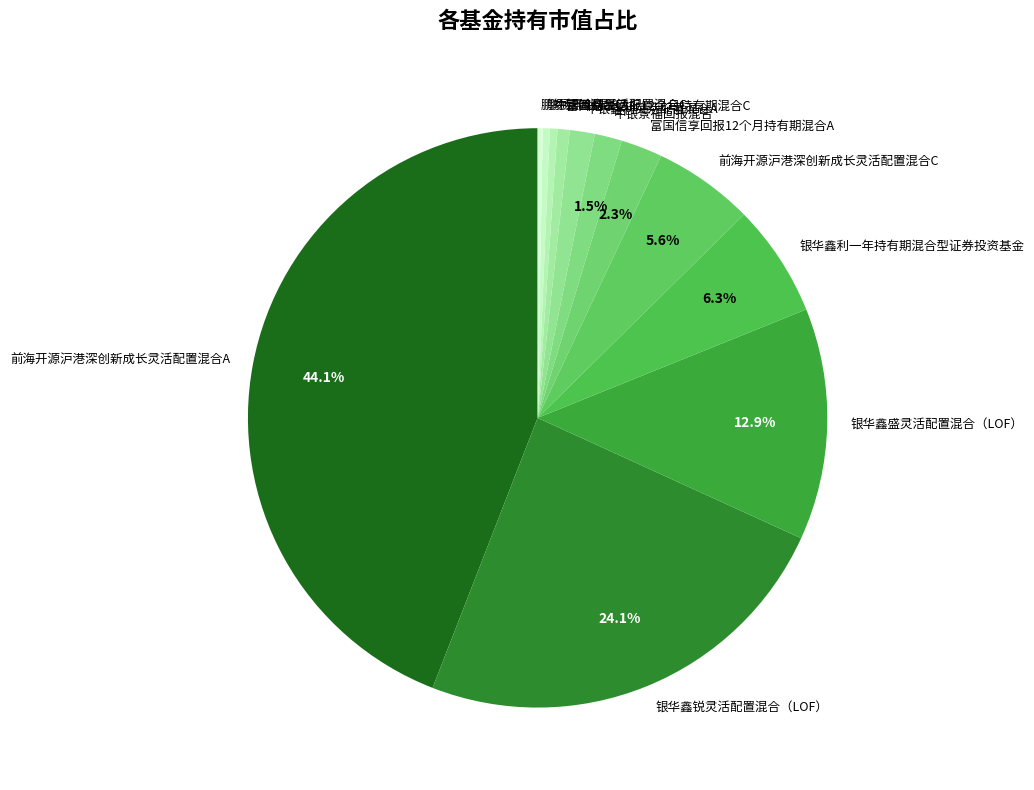

Which slice is the largest?

前海开源沪港深创新成长灵活配置混合A